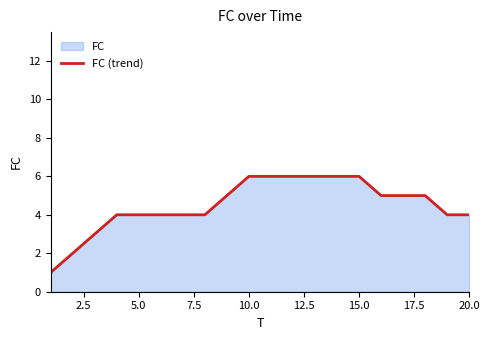

The value at 15.0 is 2. True or false?

False